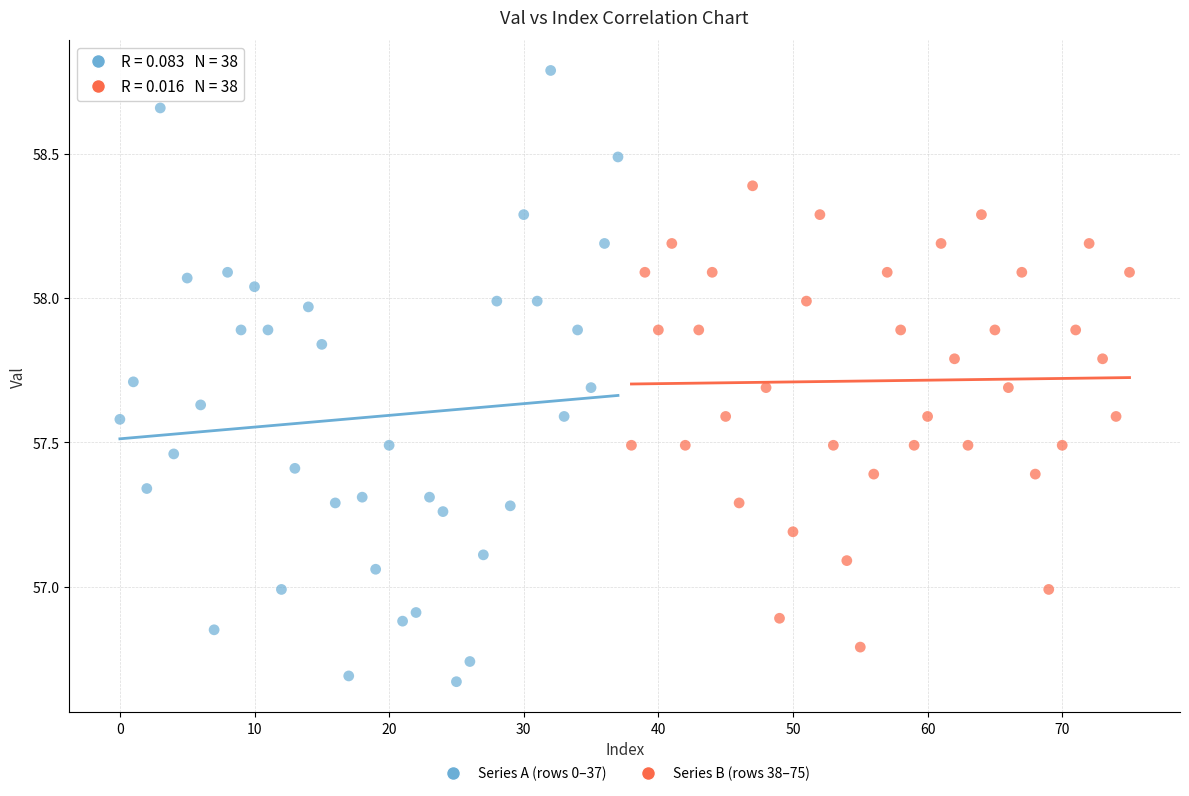

Which series reaches the minimum Y coordinate?

Series A (rows 0–37)